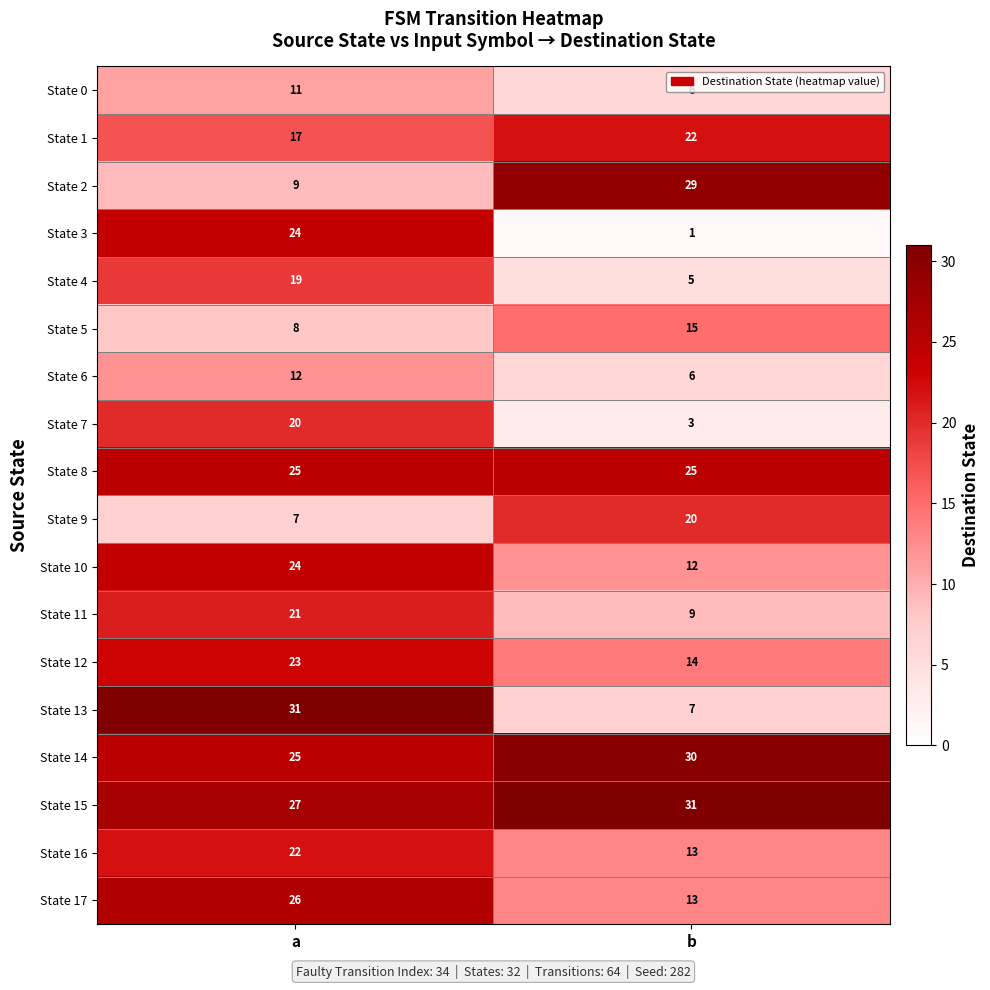

What value does the State 0 series have at b?

6